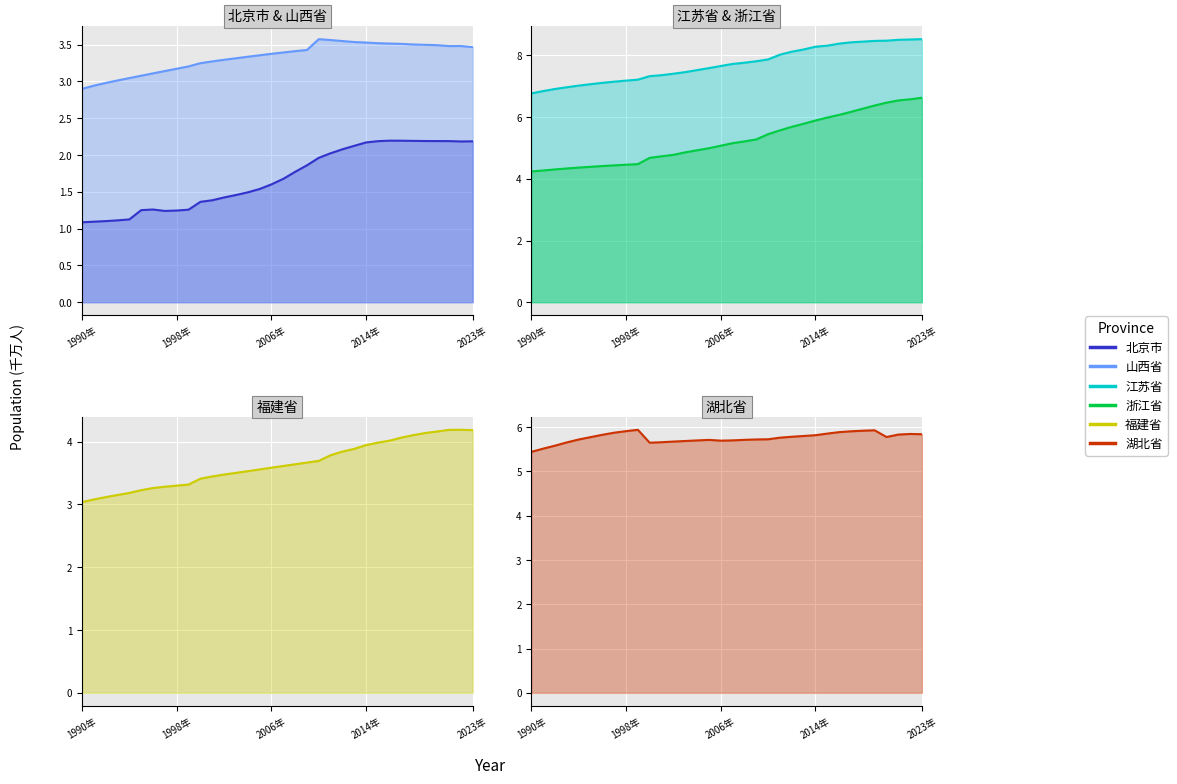

What is the lowest value of the 浙江省 series?

4.2